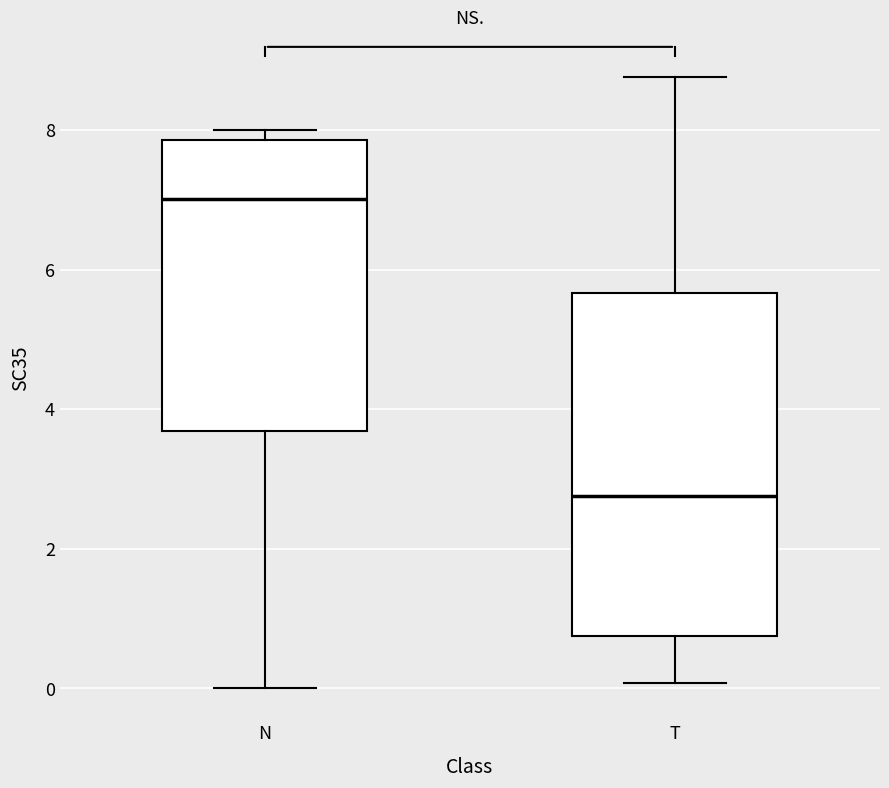

Where does the lower whisker of the box for T end on the y-axis? The values are not printed on the chart, so give them approximately, as read against the axis.

0.0